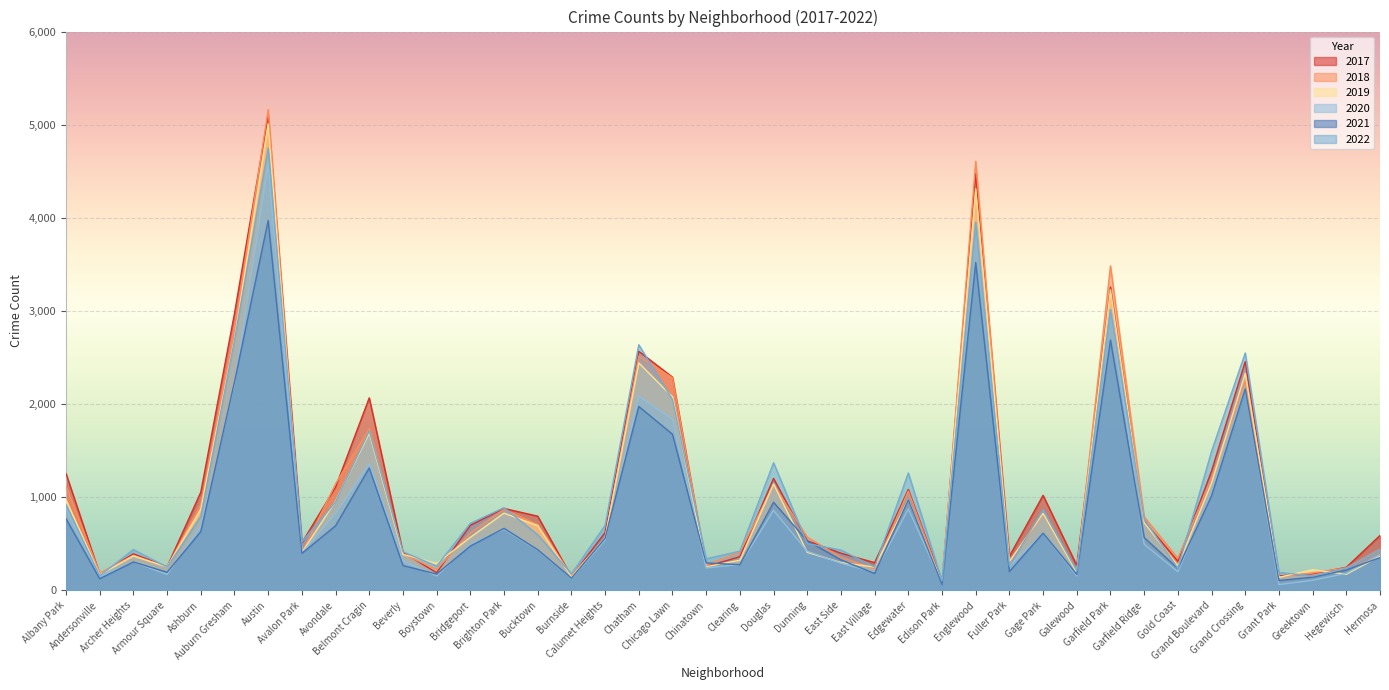

Rank the categories by 2022 value from highest to lowest.

Austin, Englewood, Garfield Park, Auburn Gresham, Chatham, Grand Crossing, Chicago Lawn, Belmont Cragin, Grand Boulevard, Douglas, Edgewater, Avondale, Albany Park, Brighton Park, Gage Park, Ashburn, Garfield Ridge, Bridgeport, Calumet Heights, Bucktown, Avalon Park, Dunning, Hermosa, Archer Heights, East Side, Clearing, Beverly, Chinatown, Fuller Park, Boystown, Armour Square, East Village, Hegewisch, Gold Coast, Galewood, Grant Park, Burnside, Andersonville, Greektown, Edison Park